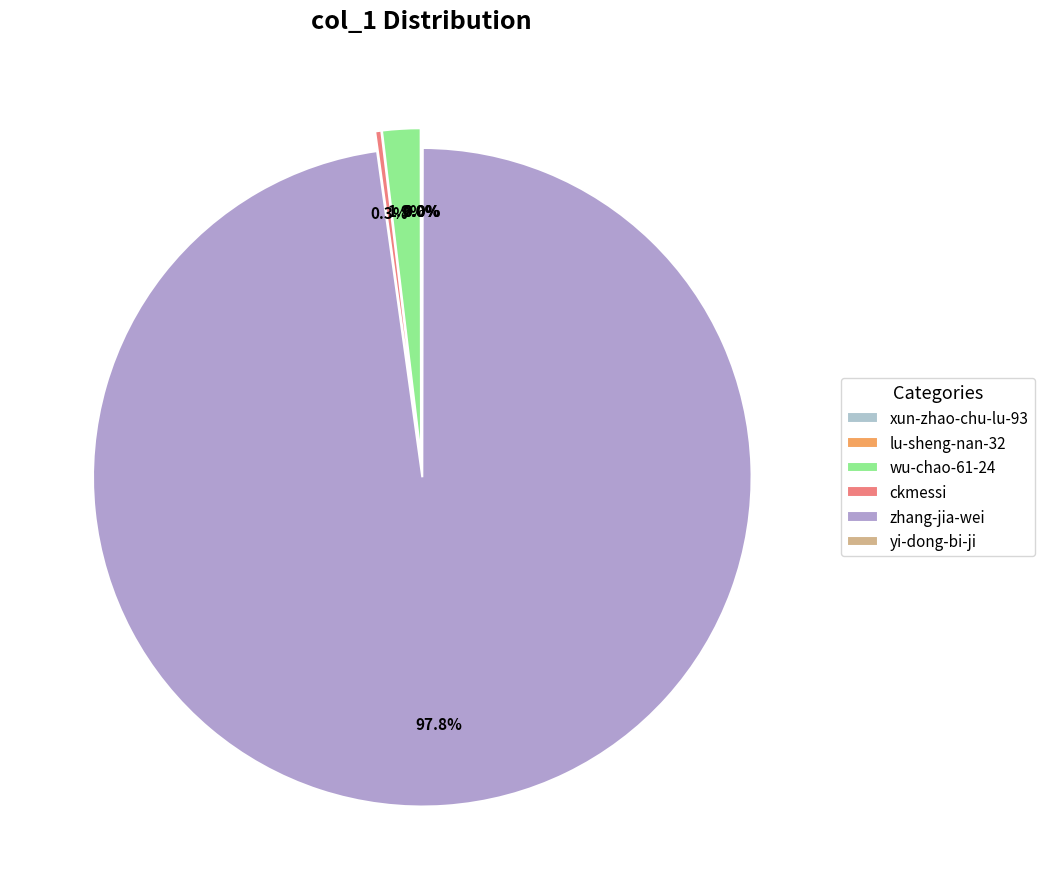

Which has a higher value, lu-sheng-nan-32 or zhang-jia-wei?

zhang-jia-wei